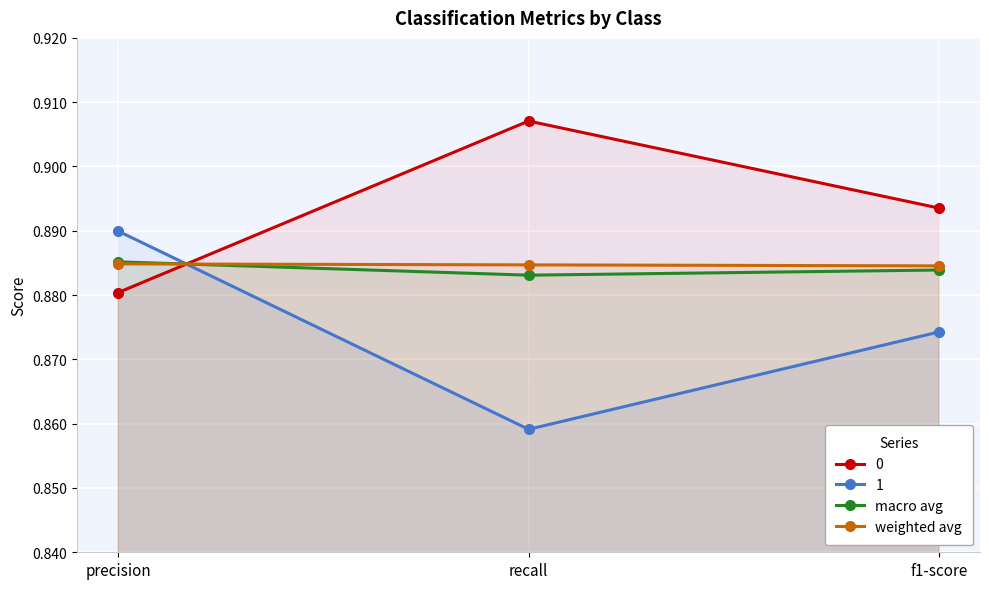

How many lines are shown in the chart?

4